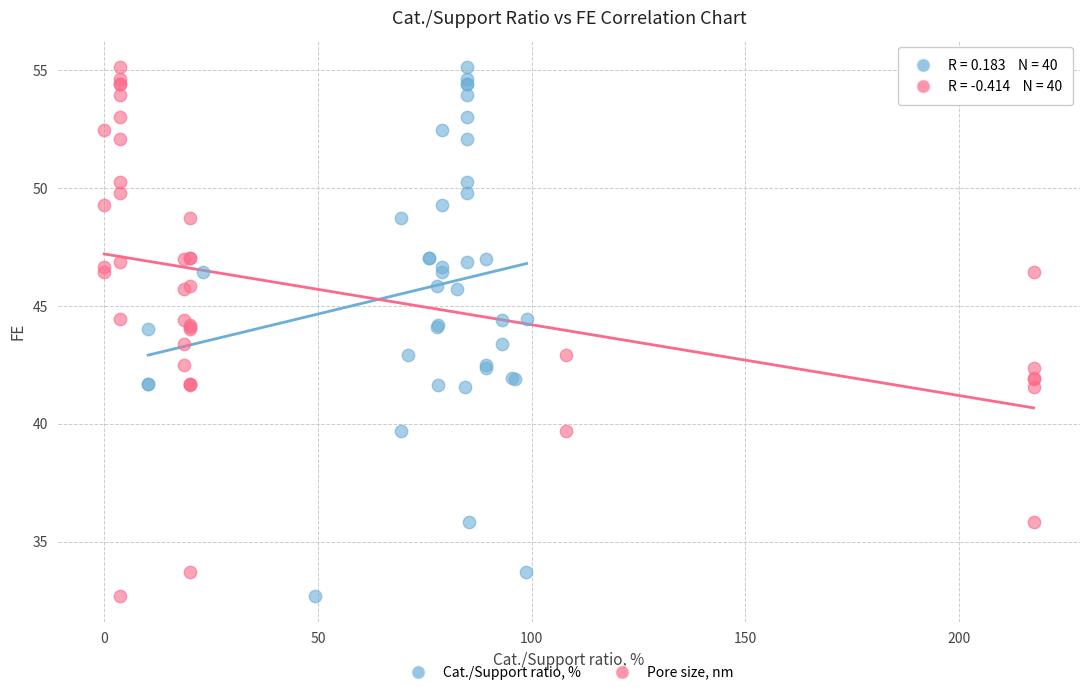

What are all the series names shown in the legend?

Cat./Support ratio, %, Pore size, nm